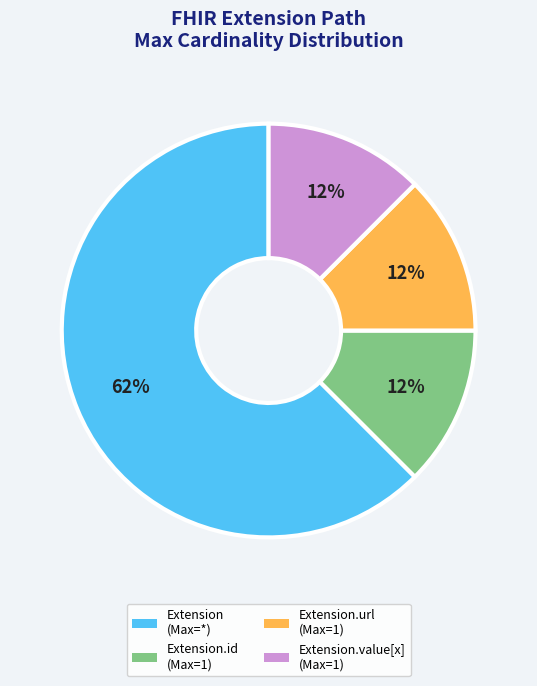

How many slices are in this pie chart?

4